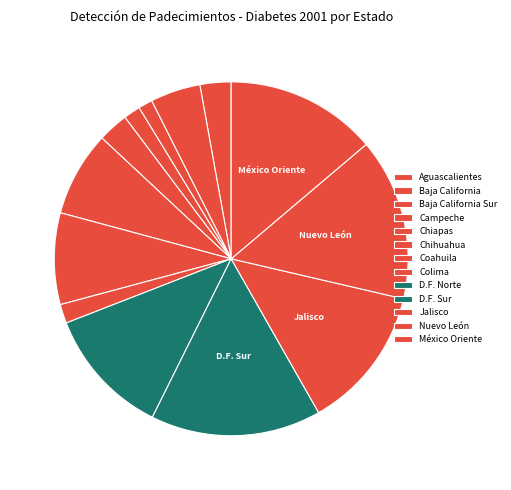

True or false: Coahuila accounts for 1% of the total.

False